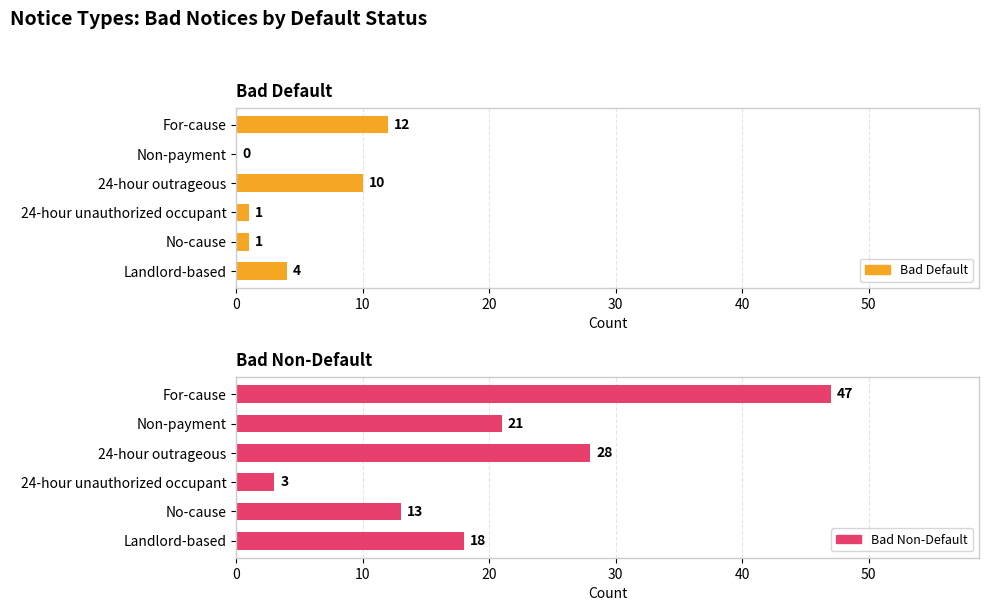

Rank the series by their maximum value, from lowest to highest.

Bad Default, Bad Non-Default